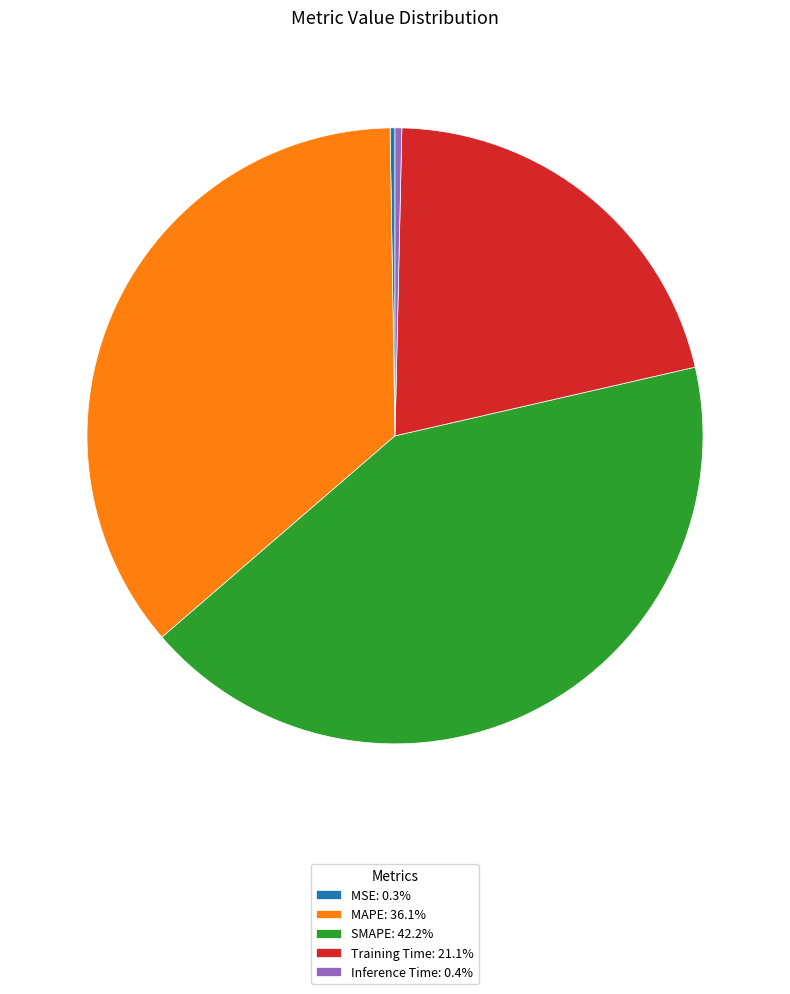

Combined, do MAPE: 36.1% and SMAPE: 42.2% account for over 50%?

Yes